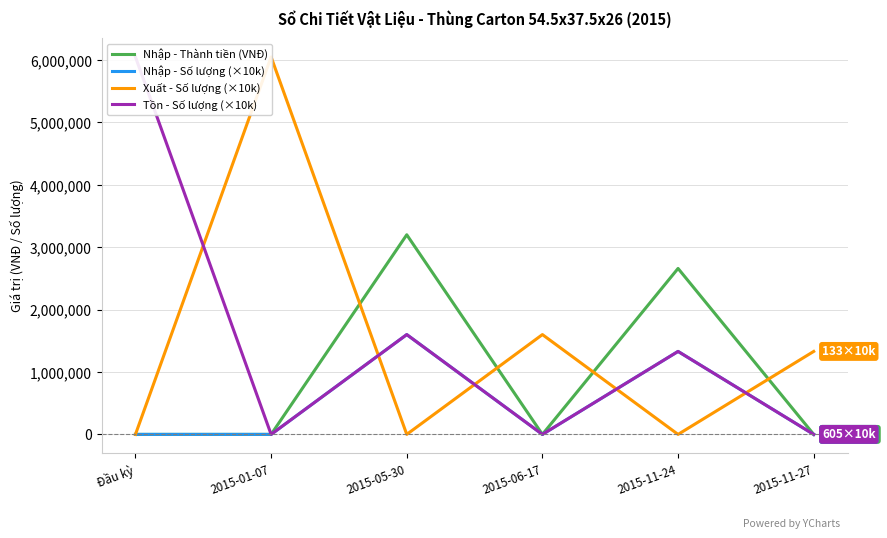

What position from the right is 2015-06-17?

3